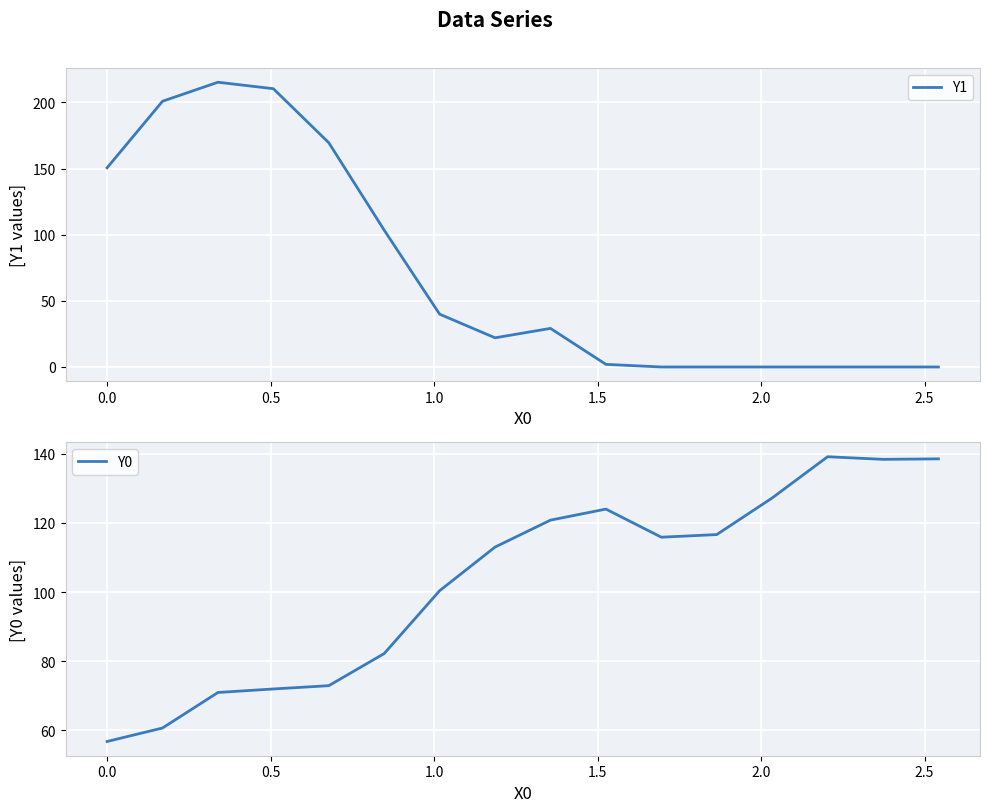

What is the maximum value for Y0?

139.2